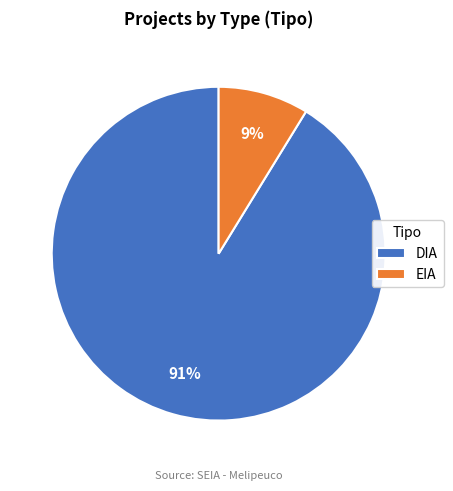

How many slices are in this pie chart?

2